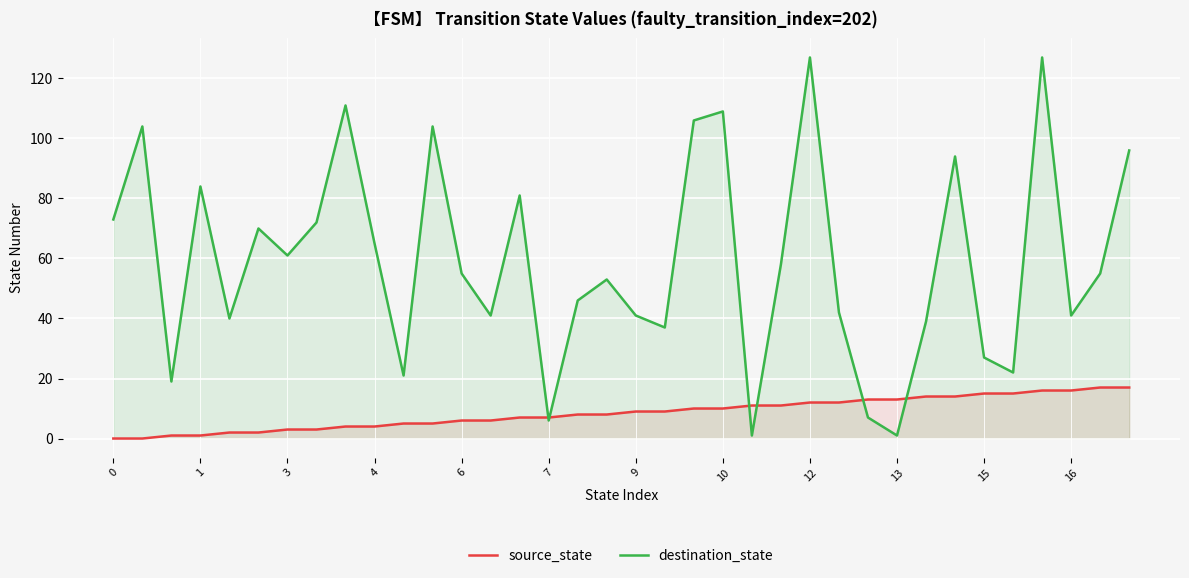

Reading right to left, what are all the values shown in this chart?

source_state: 17	17	16	16	15	15	14	14	13	13	12	12	11	11	10	10	9	9	8	8	7	7	6	6	5	5	4	4	3	3	2	2	1	1	0	0
destination_state: 96	55	41	127	22	27	94	39	1	7	42	127	58	1	109	106	37	41	53	46	6	81	41	55	104	21	65	111	72	61	70	40	84	19	104	73